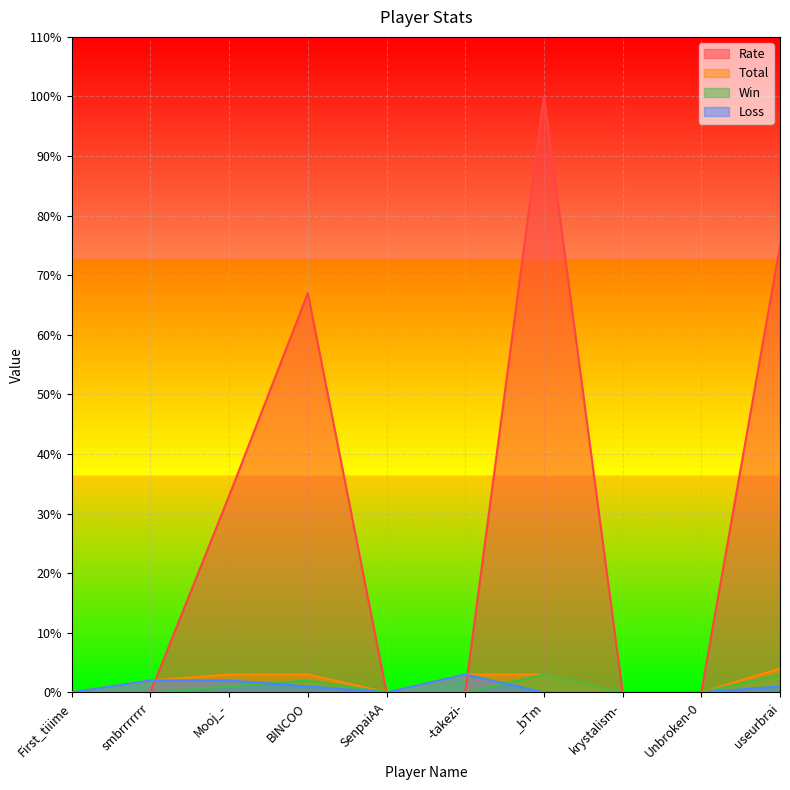

What is the label of the 9th point from the left?

Unbroken-0